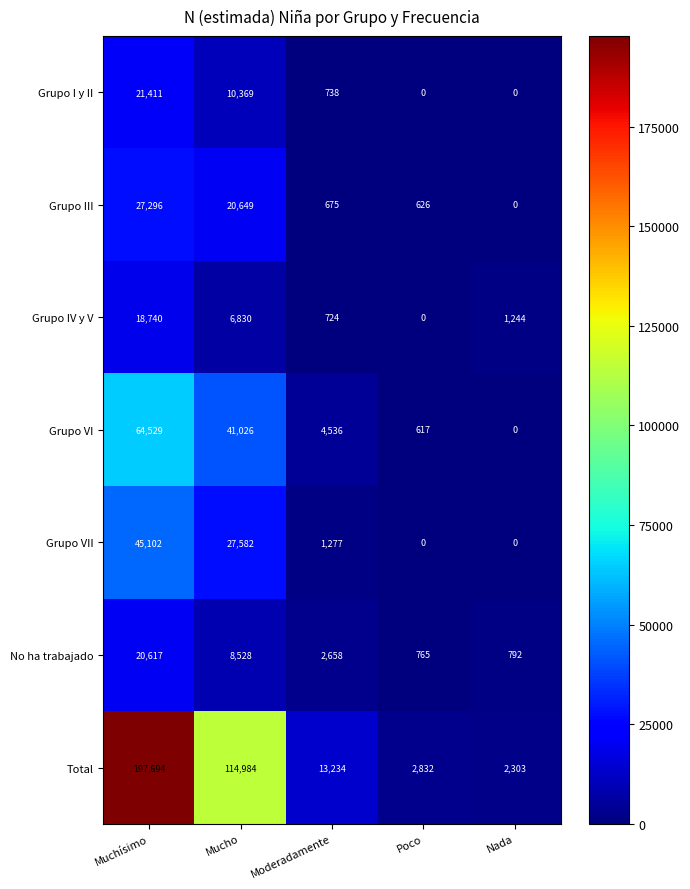

At which label does No ha trabajado reach its minimum?

Poco